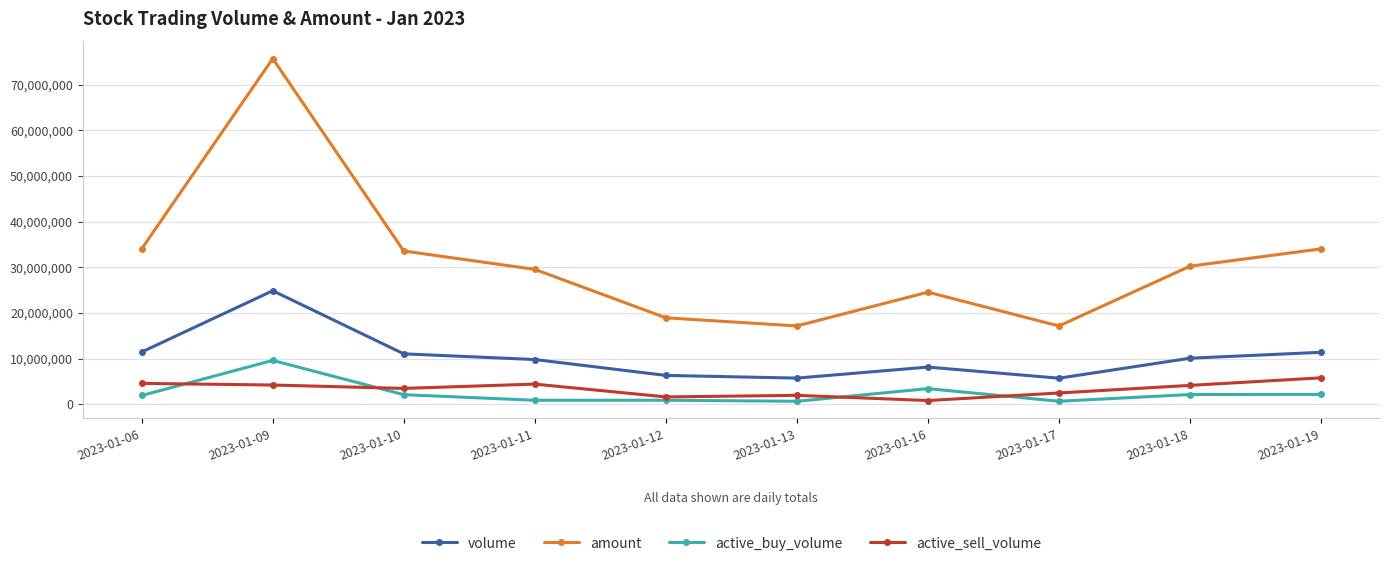

What is the difference between the amount values at 2023-01-19 and 2023-01-12?

15092937